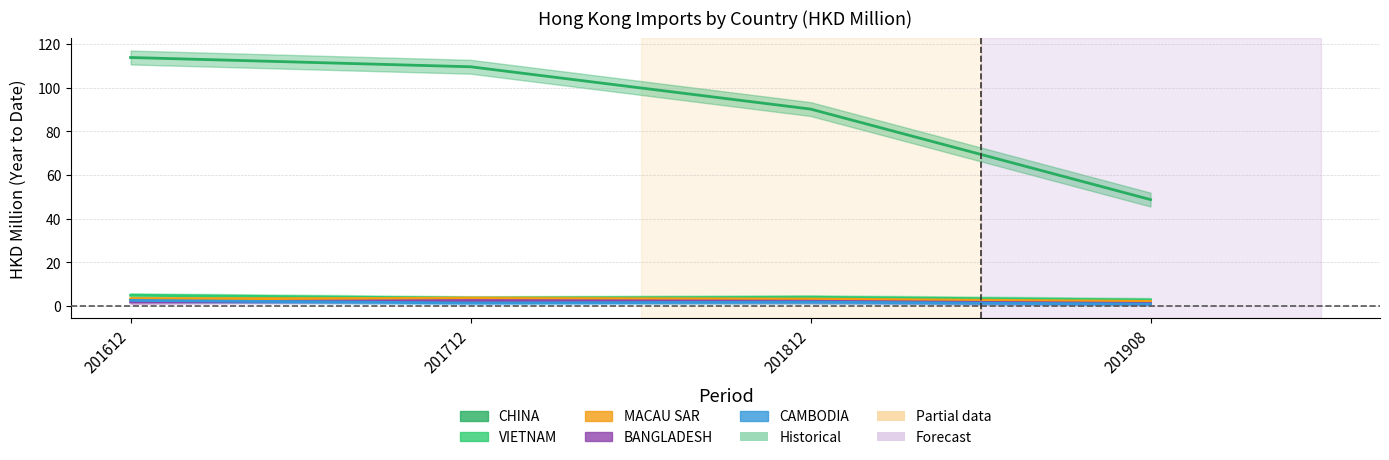

What is the sum of the CAMBODIA values at 201908 and 201712?

2.4